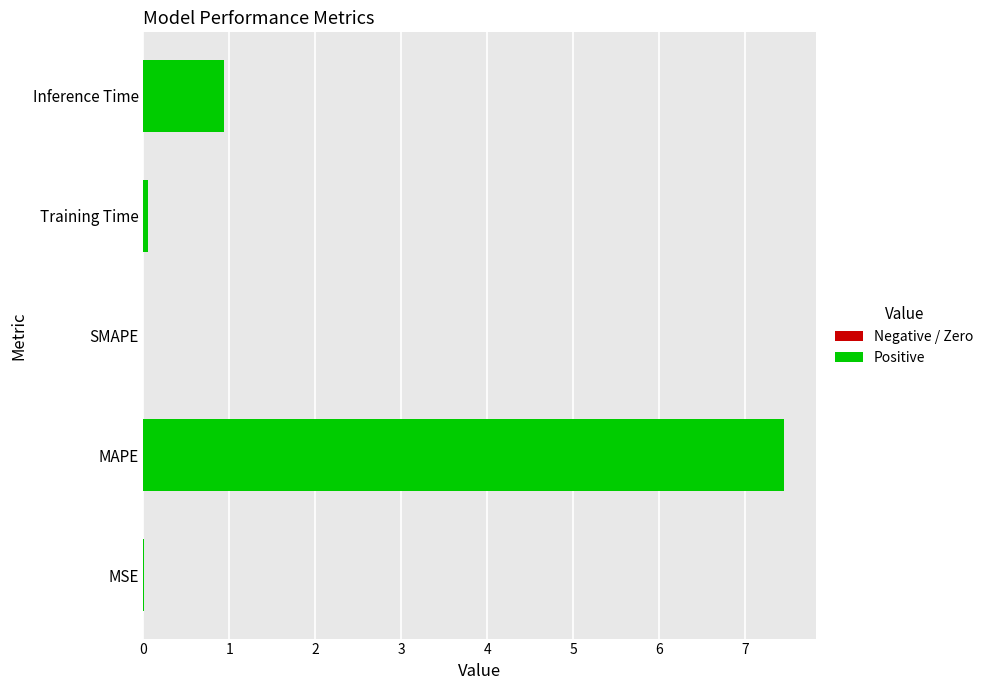

Where is the data nearest to the value 3?

Inference Time